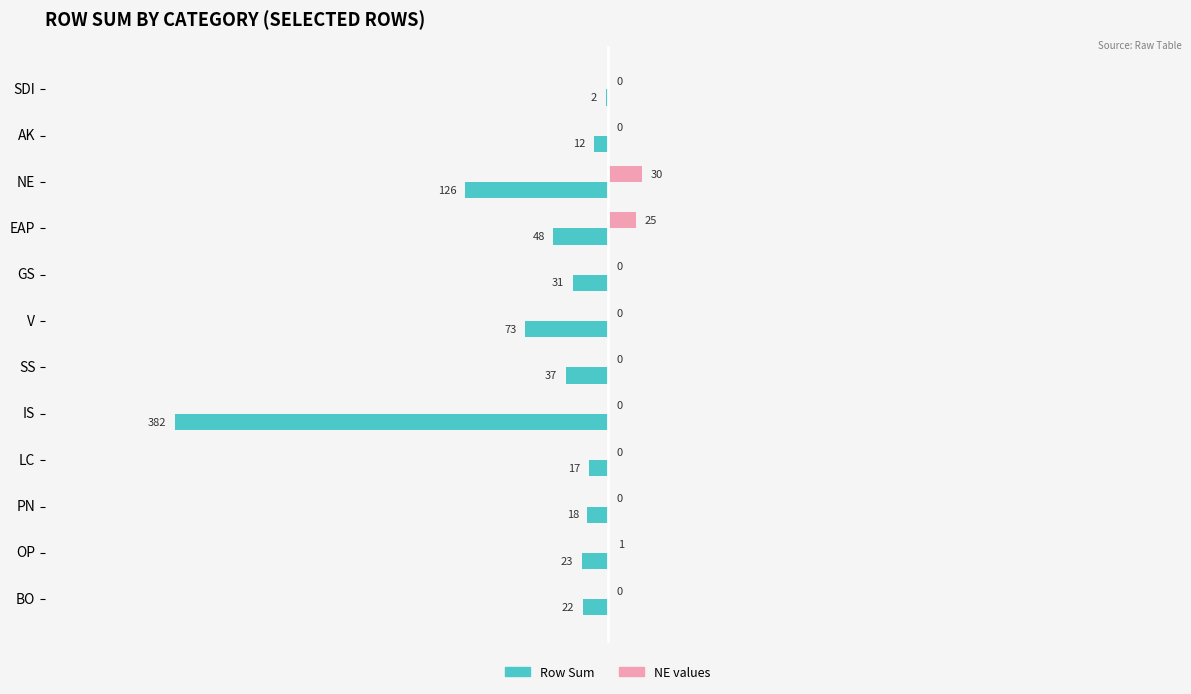

What are all the series names shown in the legend?

Row Sum, NE values